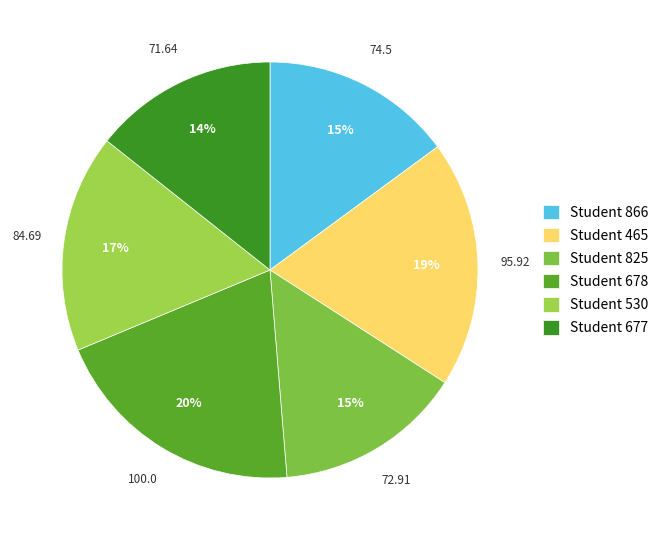

How many slices are in this pie chart?

6